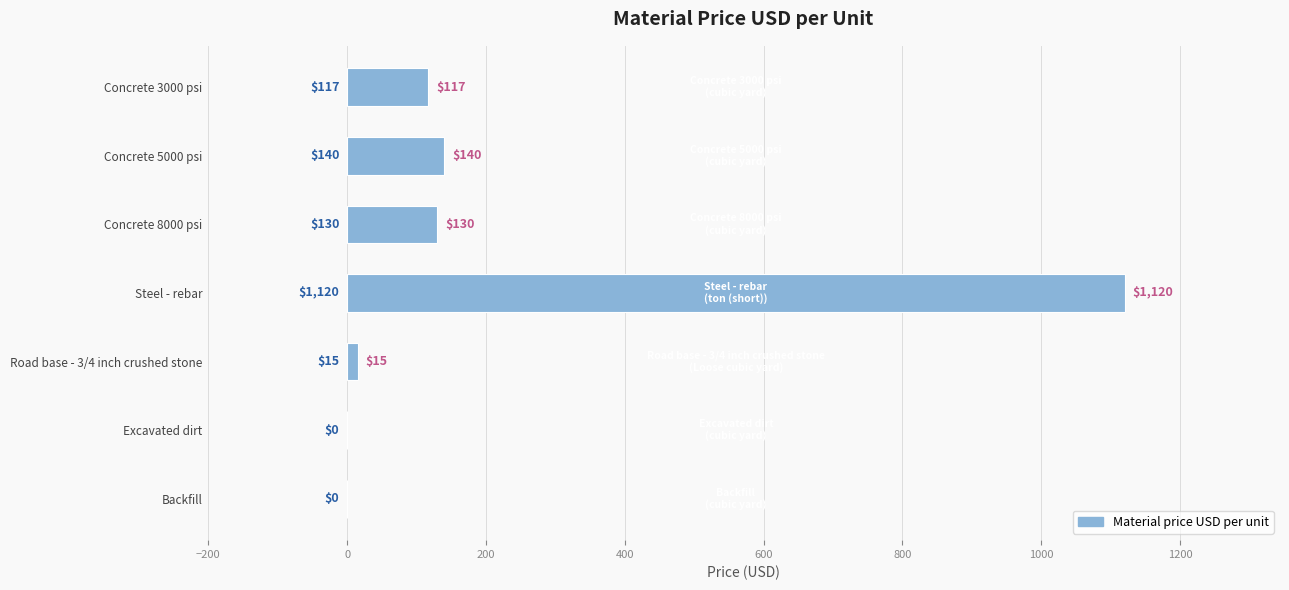

The value at Concrete 3000 psi is 117. True or false?

True